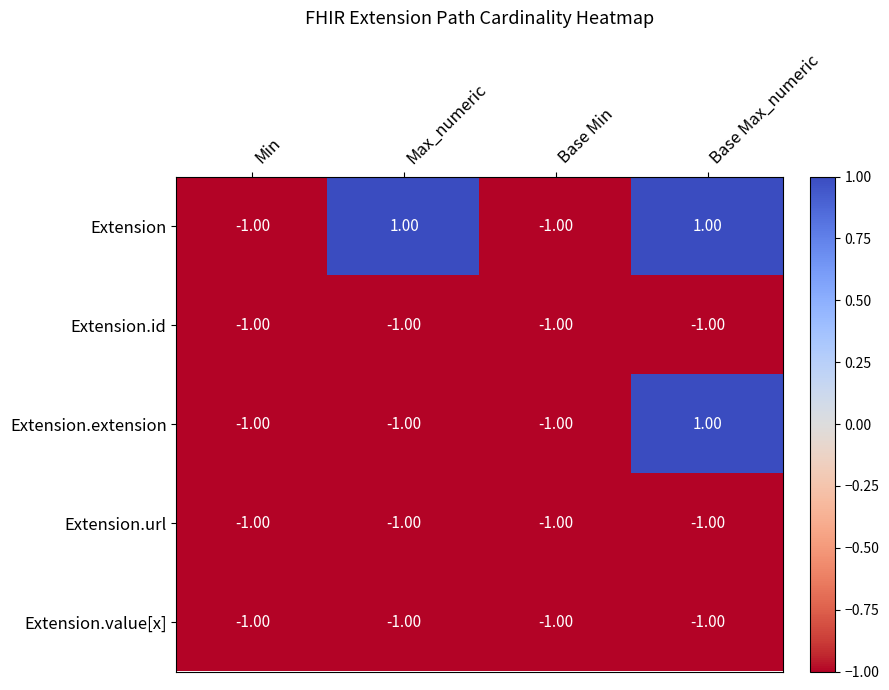

What is the minimum value shown in the chart?

-1